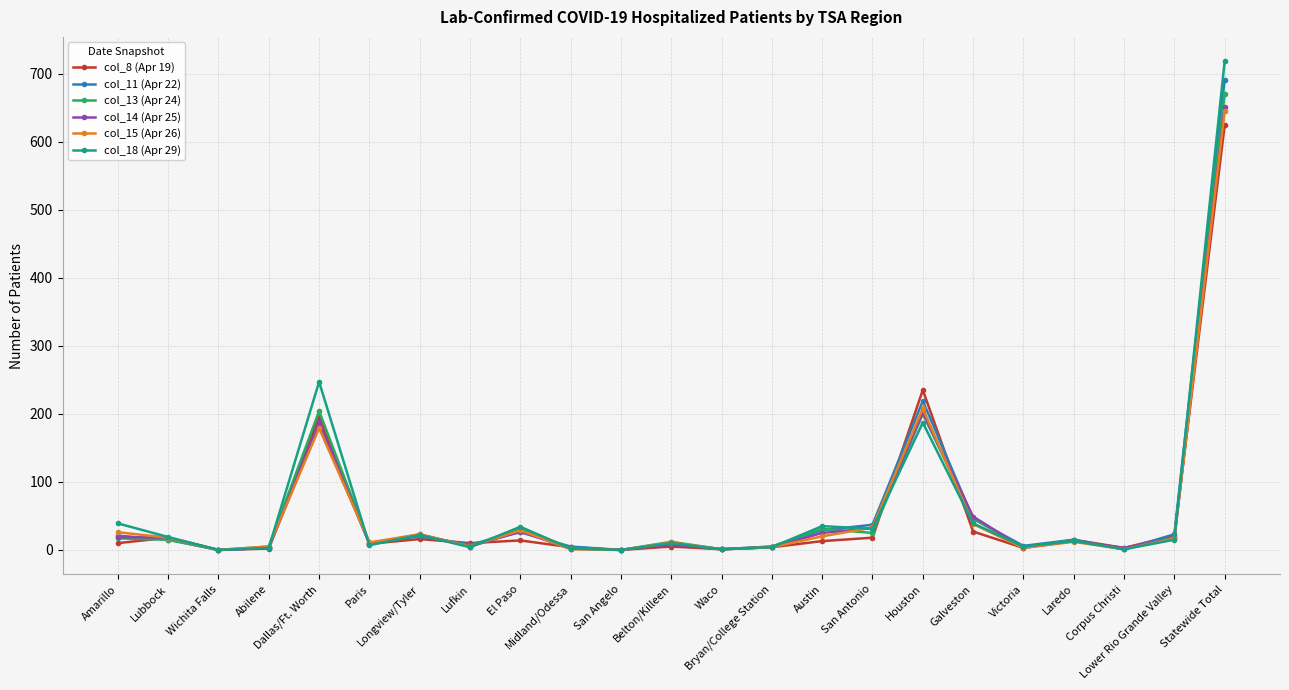

True or false: col_18 (Apr 29) has more than 2 interior local peaks.

True